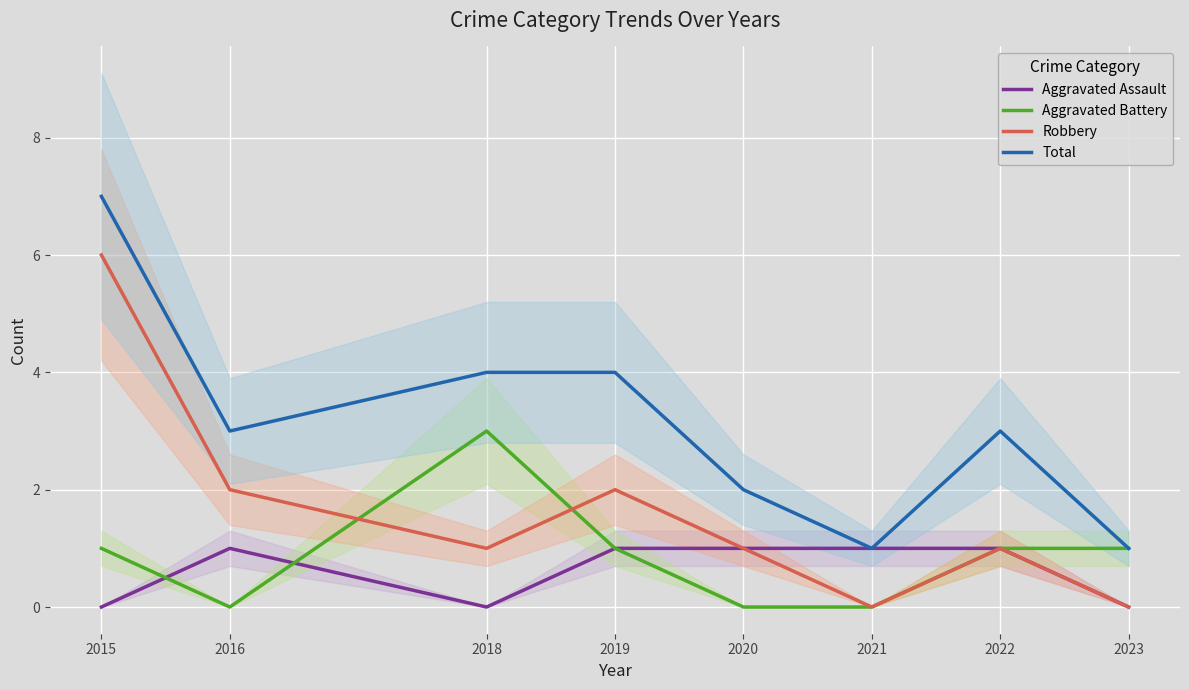

Which category has the lowest value in the Total series?

2021